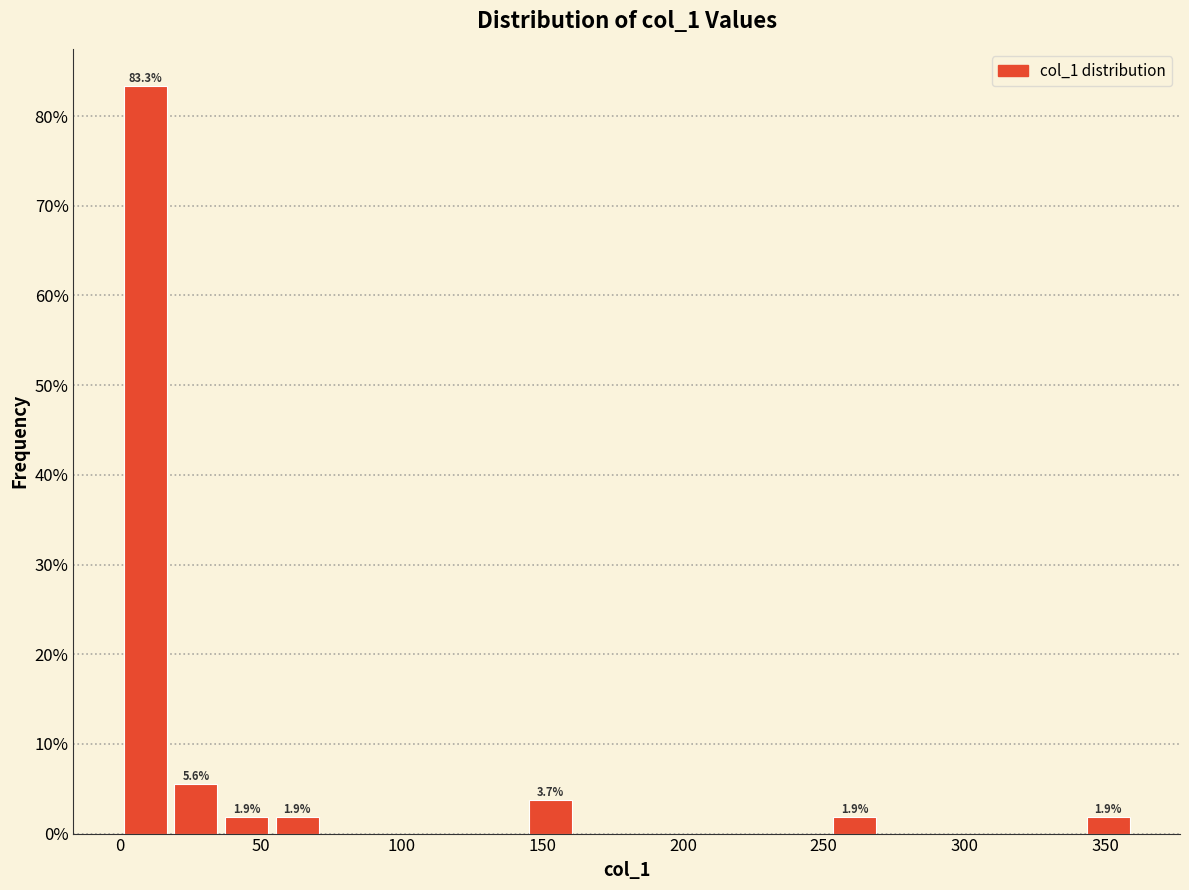

Read against the x-axis, roughly where is the centre of the tallest bar?

10